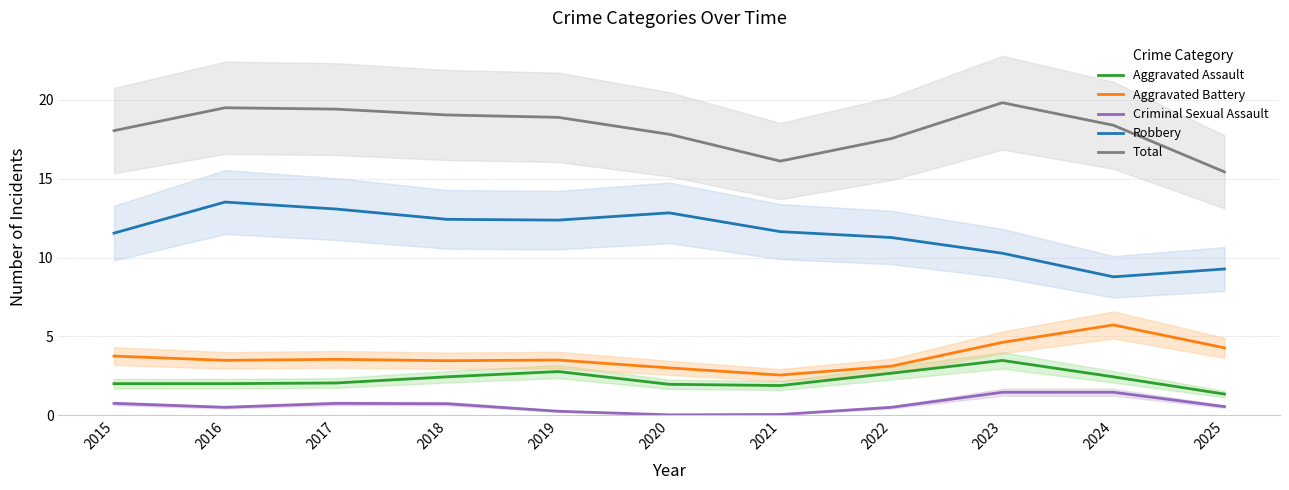

List the series in order of their peak value, highest first.

Total, Robbery, Aggravated Battery, Aggravated Assault, Criminal Sexual Assault